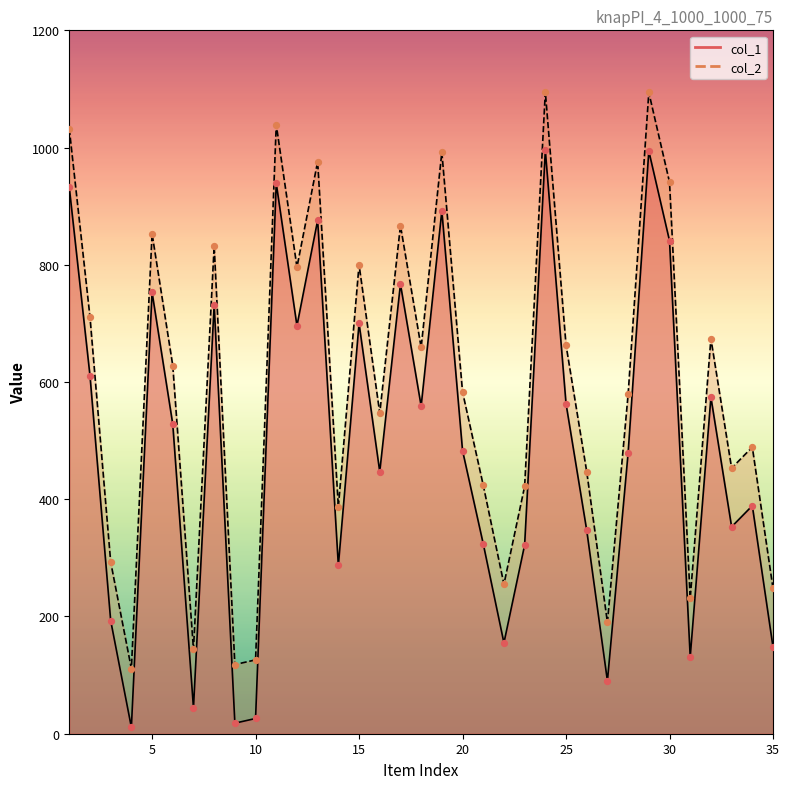

What are all the series names shown in the legend?

col_1, col_2